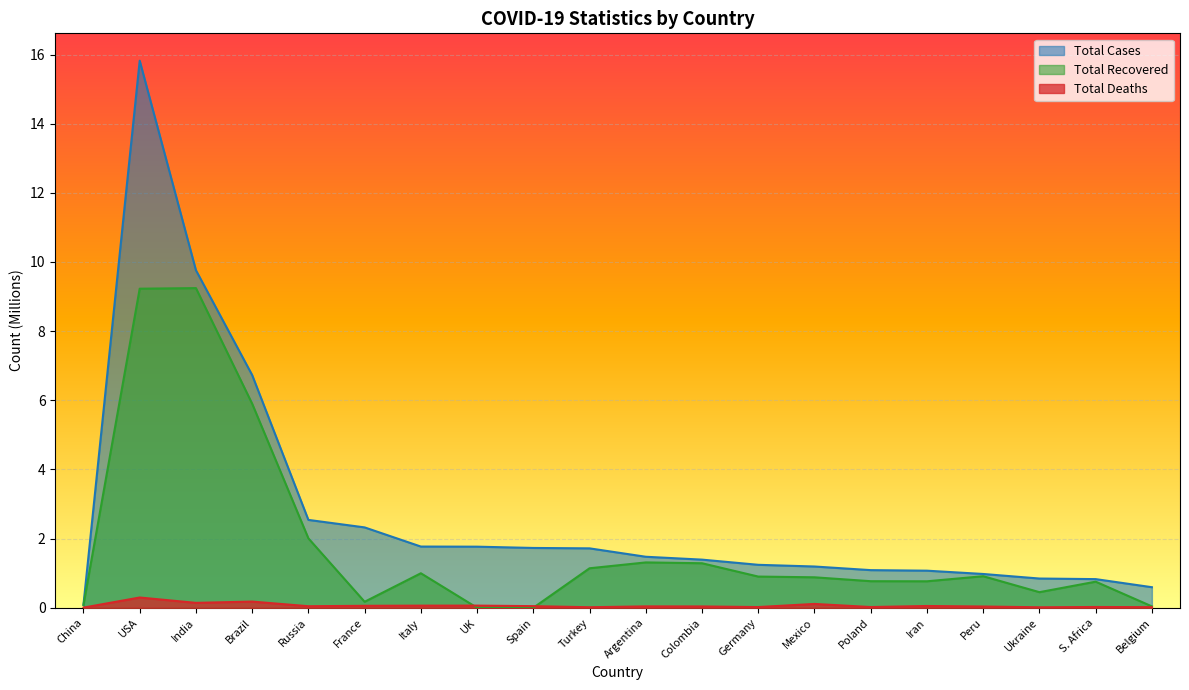

In Total Deaths, how many points are lower than both neighbors (excluding endpoints)?

6